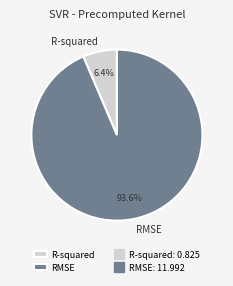

What percentage is the RMSE slice, to the nearest percent?

94%